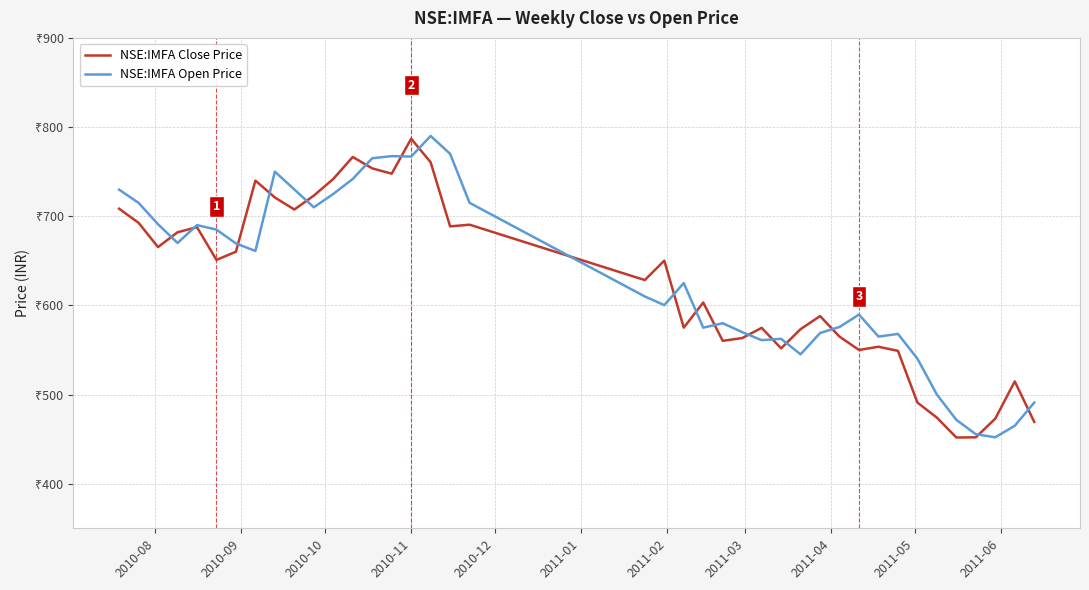

Does the chart display data point markers on the line(s)?

No